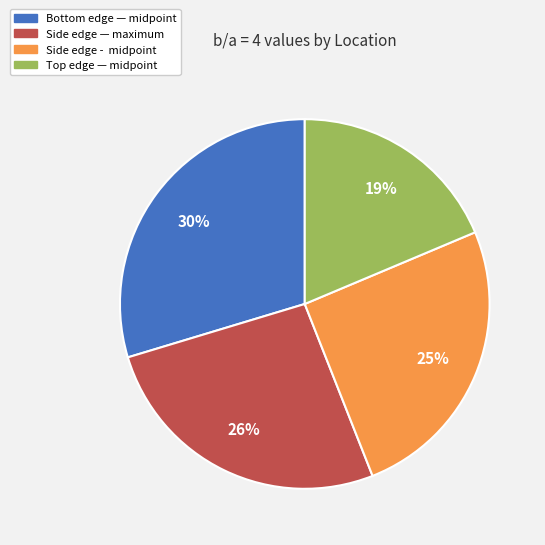

Rank the categories by value from highest to lowest.

Bottom edge — midpoint, Side edge — maximum, Side edge - midpoint, Top edge — midpoint